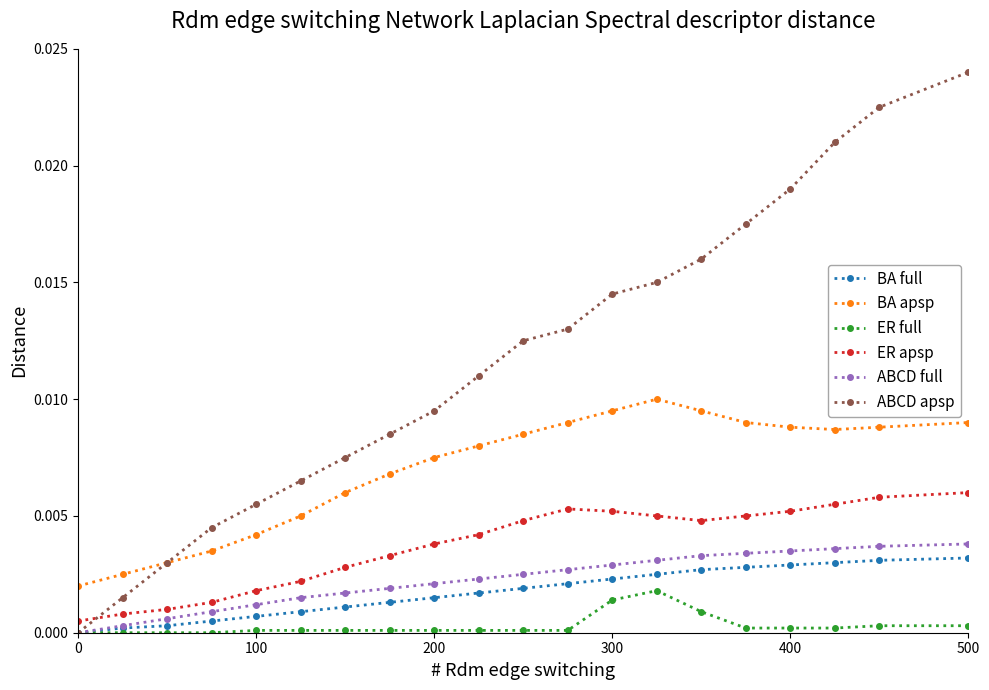

How many lines are shown in the chart?

6